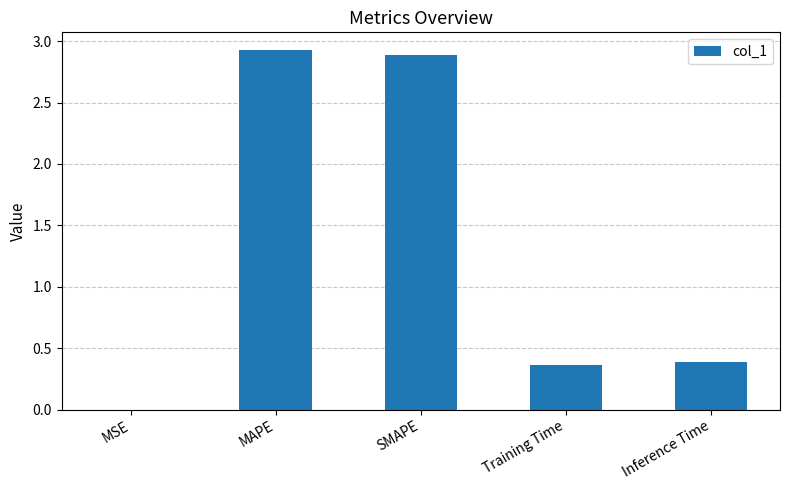

What is the average value?

1.3